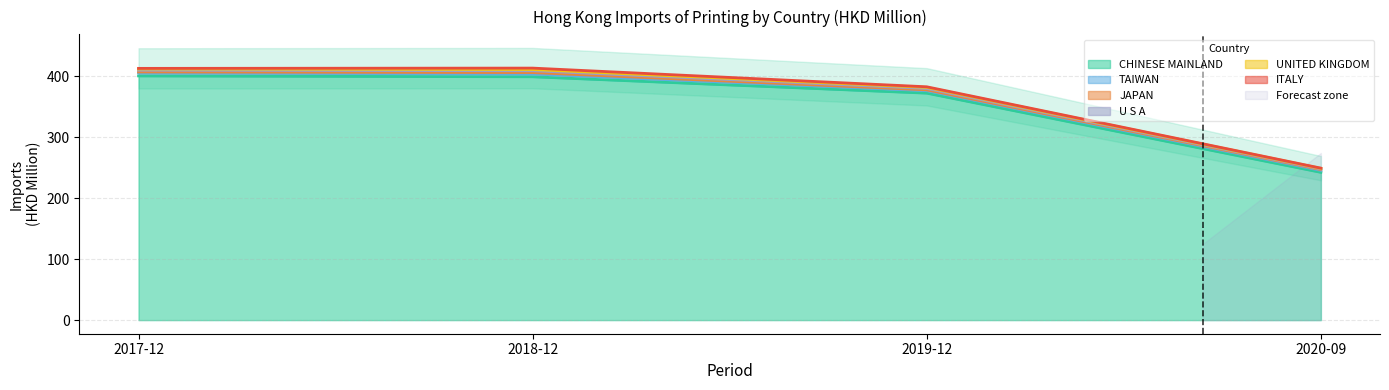

What is the maximum value for CHINESE MAINLAND?

400.6